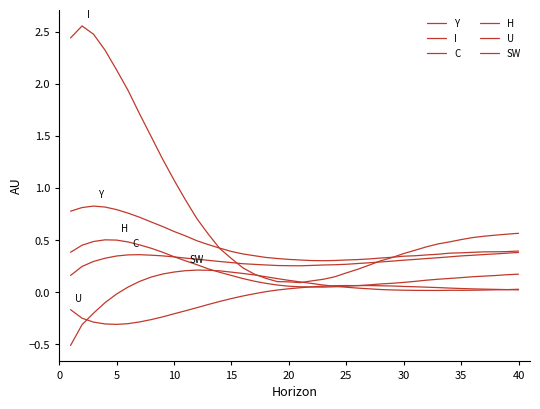

What is the difference between the maximum and minimum values in the Y series?

0.5